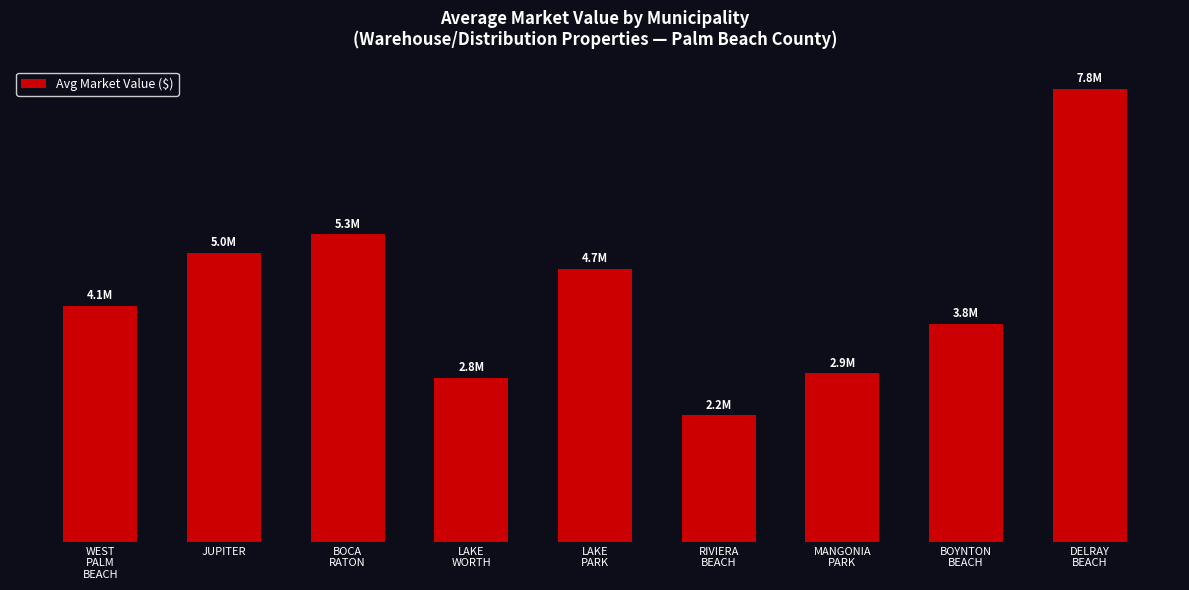

What position from the left is LAKE
PARK?

5